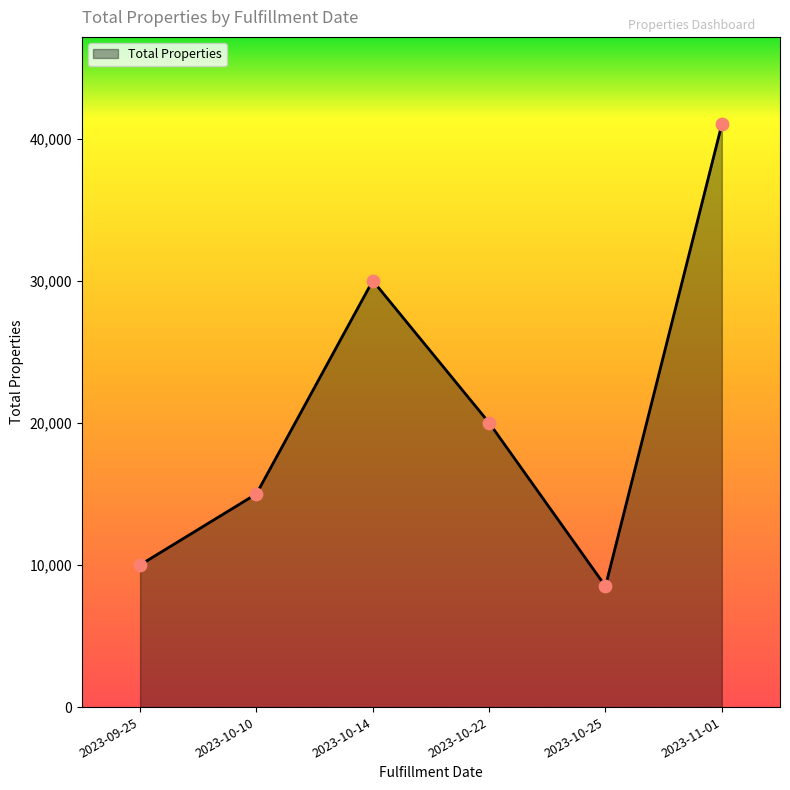

What is the change in value from 2023-10-10 to 2023-10-14?

+15000